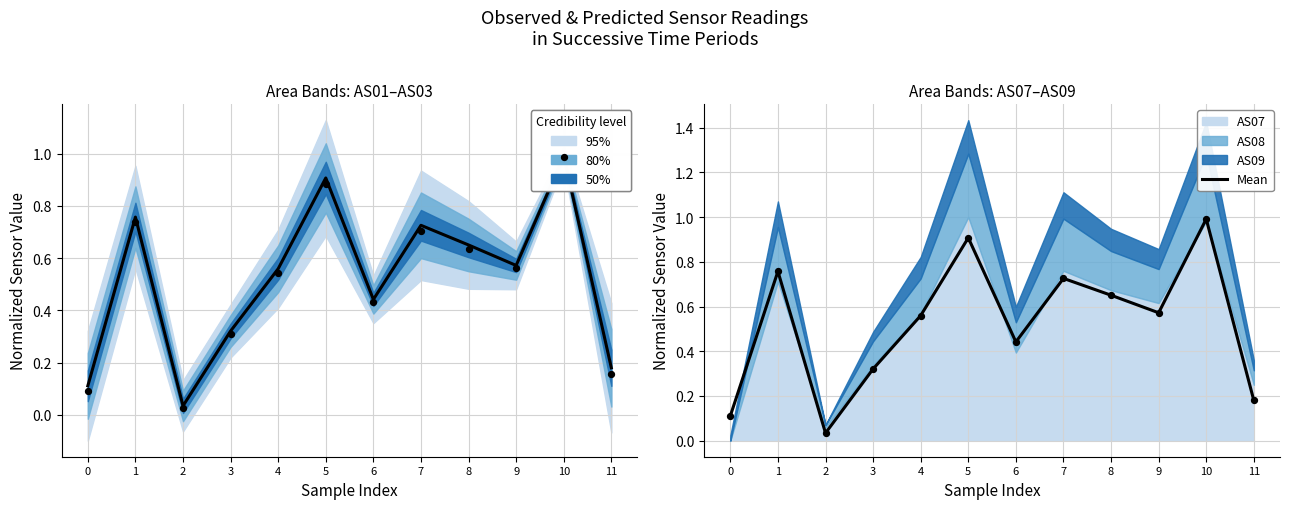

Which has a higher value, 11 or 10?

10